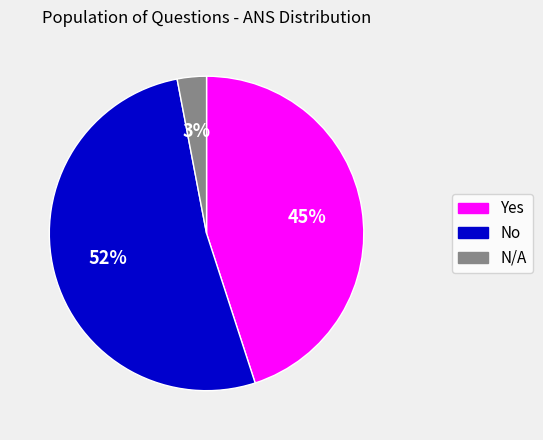

Which has a higher value, Yes or N/A?

Yes